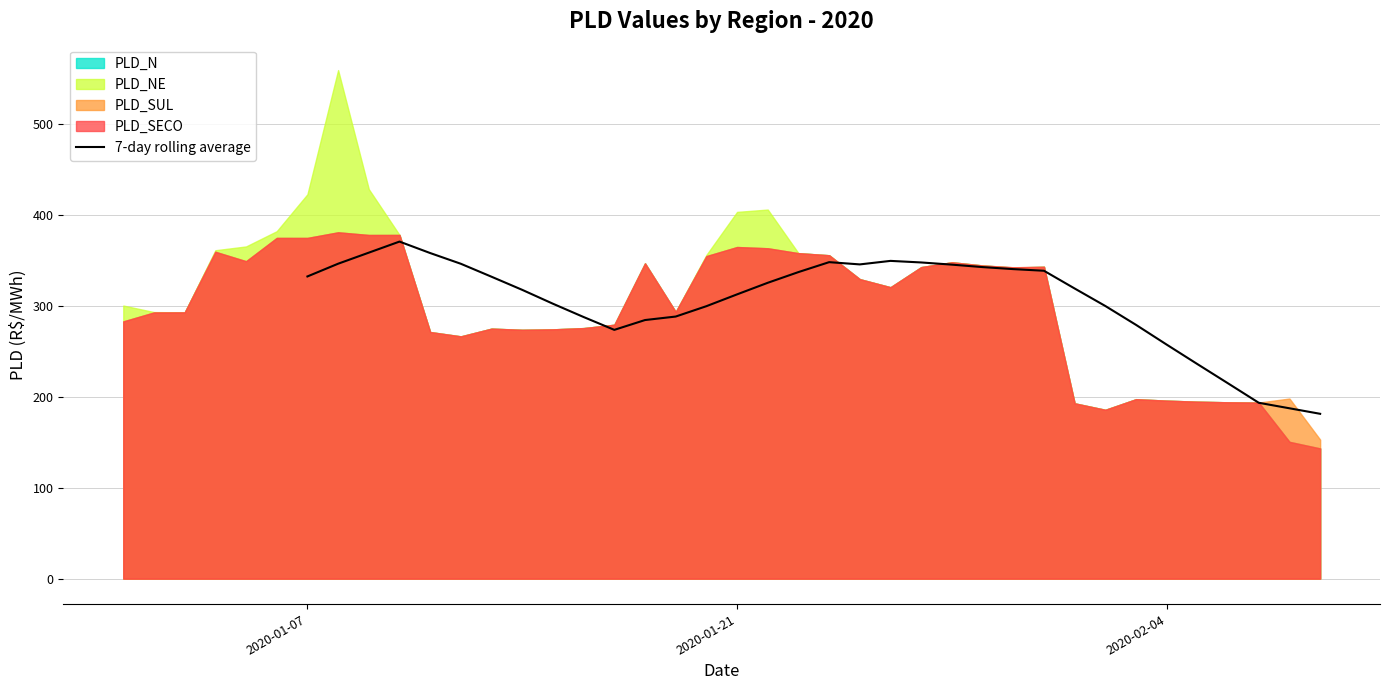

What is the minimum value for 7-day rolling average?

181.4